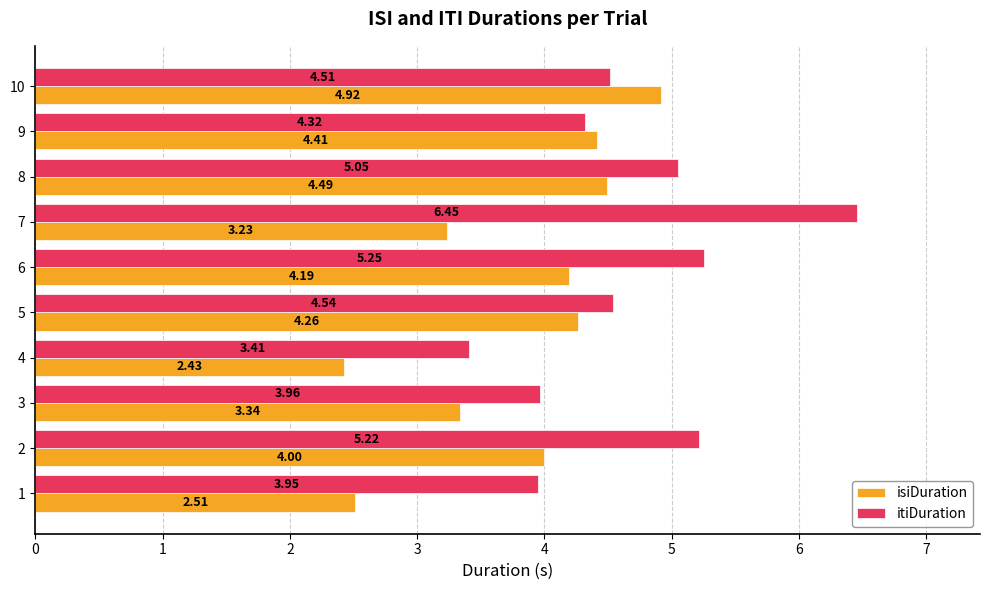

Rank the series by their average value, from lowest to highest.

isiDuration, itiDuration